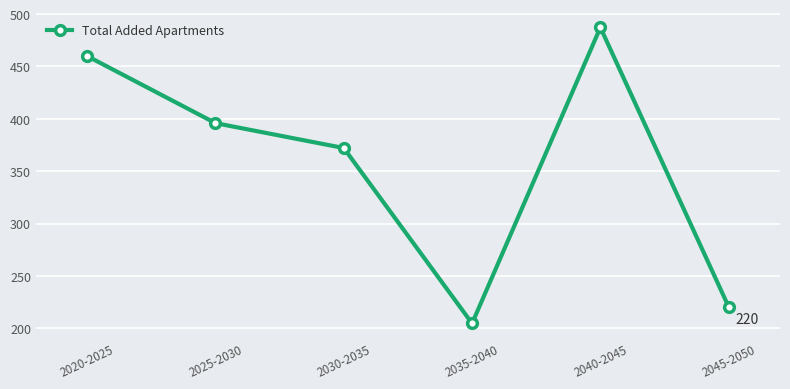

Reading left to right, transcribe all the data shown in this chart.

459.9	395.9	372.1	204.6	487.2	220.4